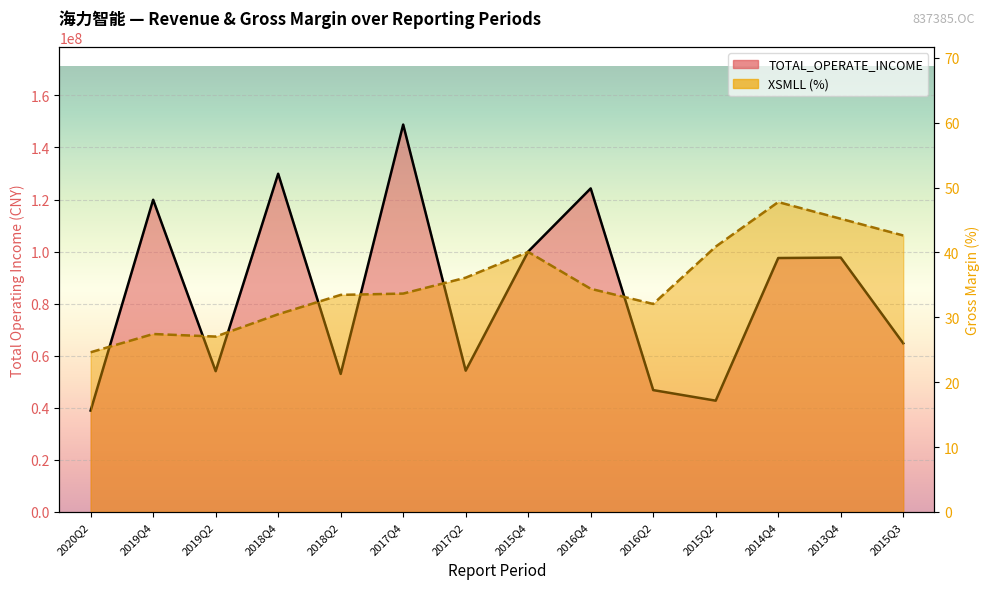

Which series has the largest total across all categories?

TOTAL_OPERATE_INCOME